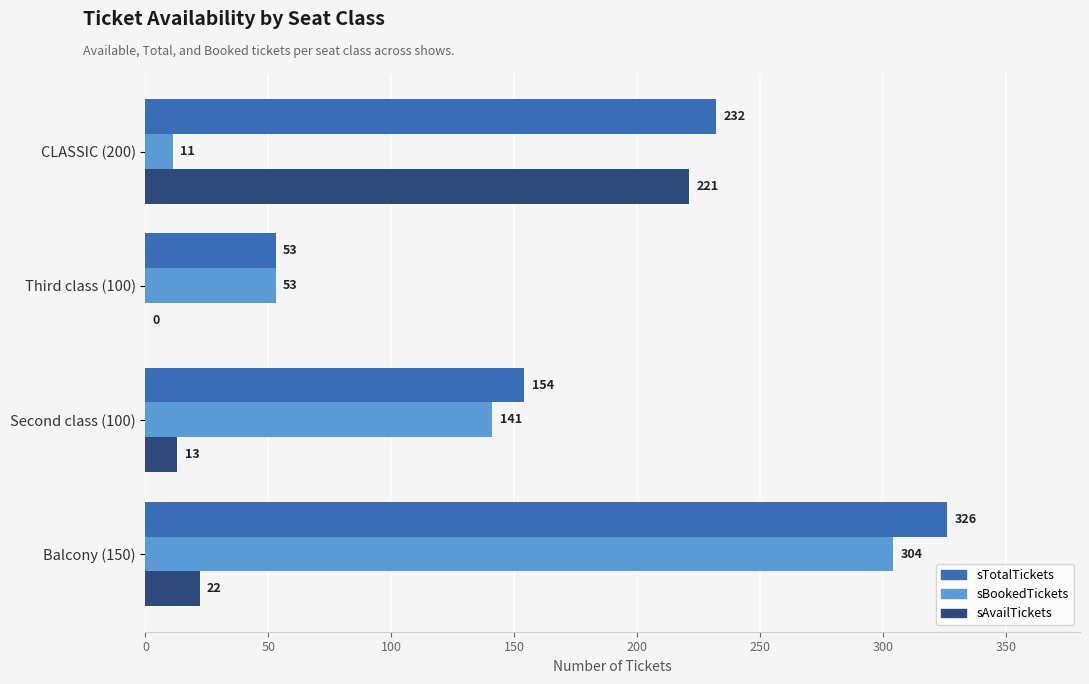

Count the number of data series in this chart.

3